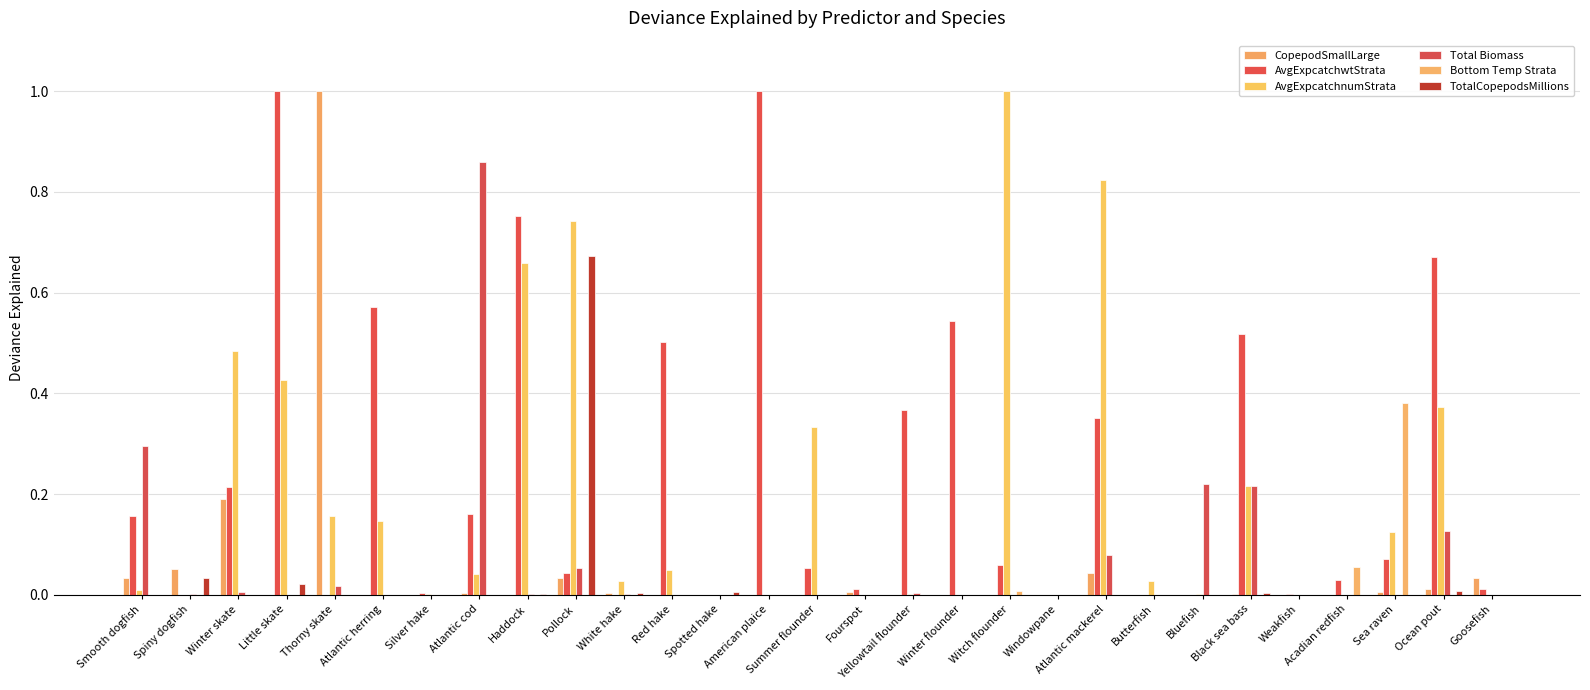

Which has a higher value, Spotted hake or Winter flounder?

Spotted hake